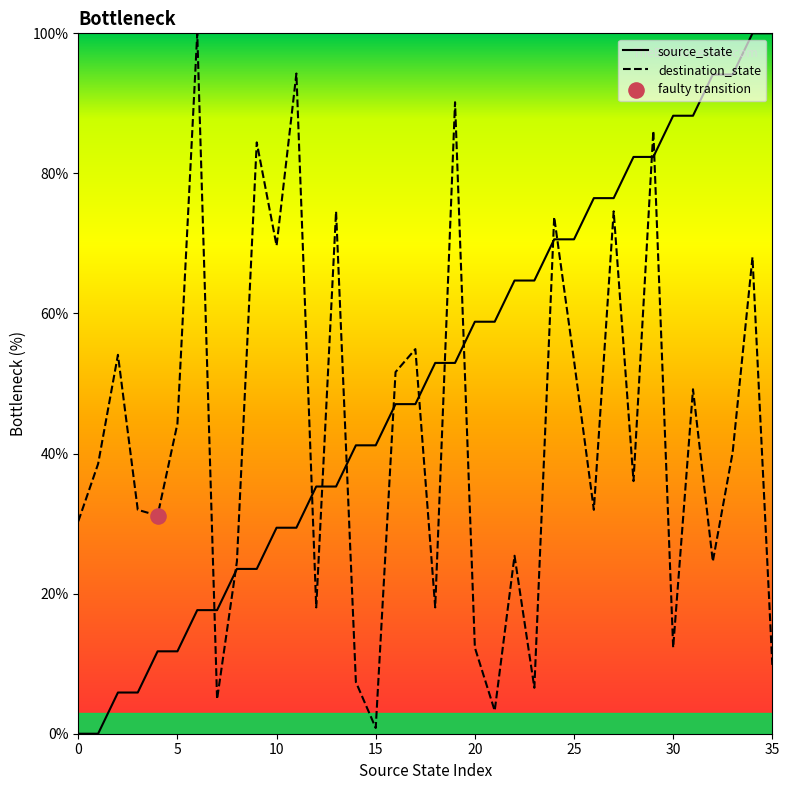

Which series has the largest Y range (max minus min)?

source_state